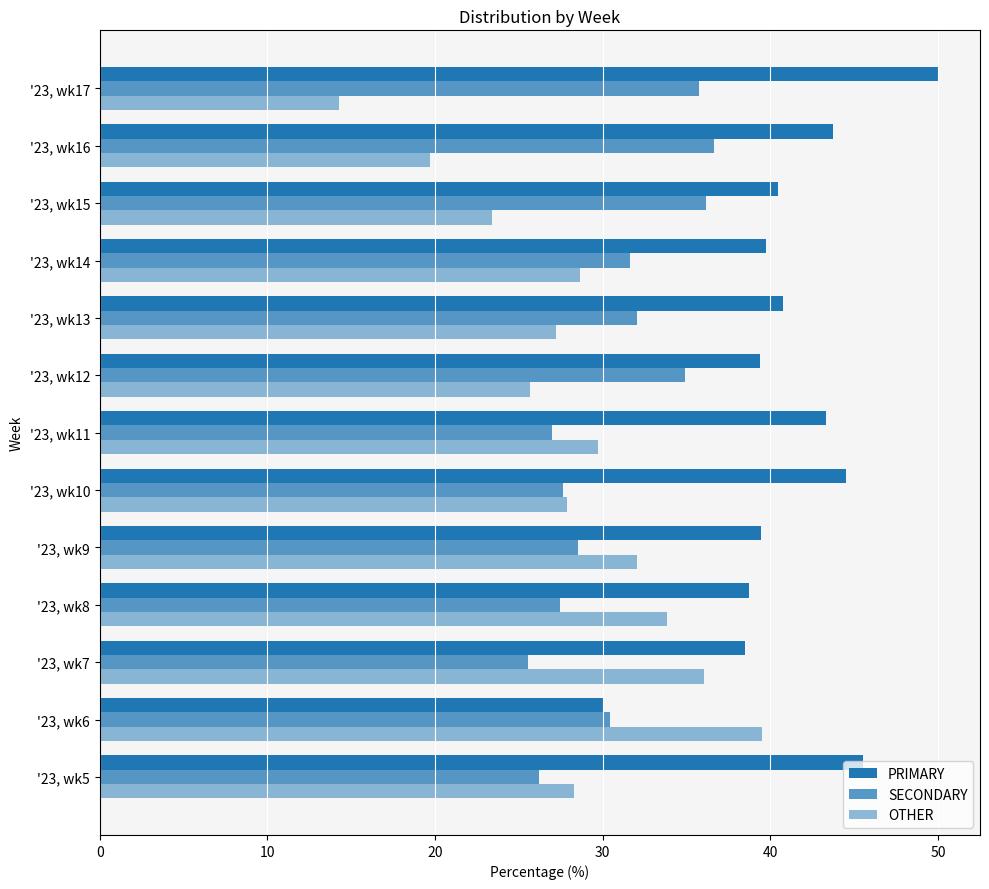

Reading right to left, list all the values displayed in this chart.

PRIMARY: 50.0	43.7	40.4	39.7	40.8	39.4	43.3	44.5	39.4	38.7	38.5	30.0	45.5
SECONDARY: 35.7	36.6	36.2	31.6	32.0	34.9	27.0	27.6	28.5	27.4	25.5	30.4	26.2
OTHER: 14.3	19.7	23.4	28.6	27.2	25.7	29.7	27.8	32.0	33.8	36.0	39.5	28.3